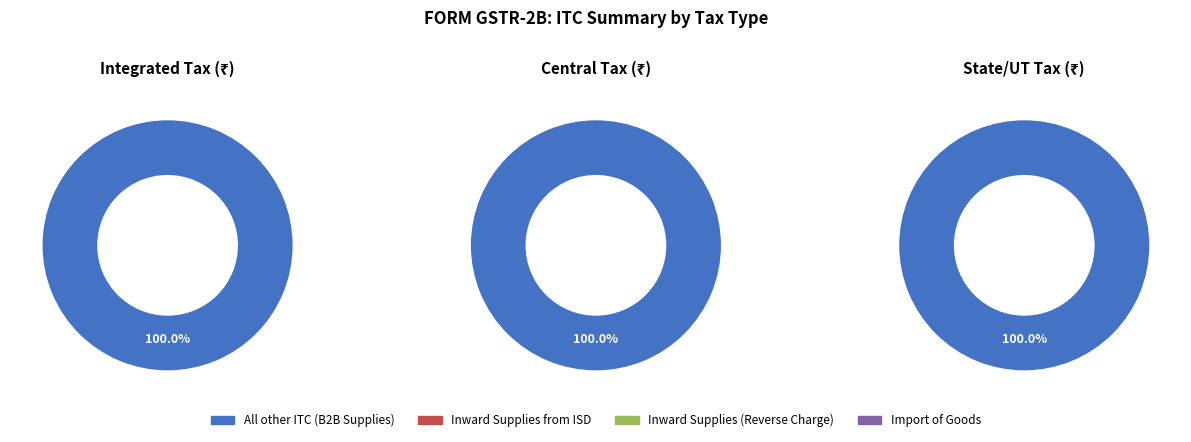

The All other ITC (B2B Supplies) slice represents 100% of the pie. True or false?

True